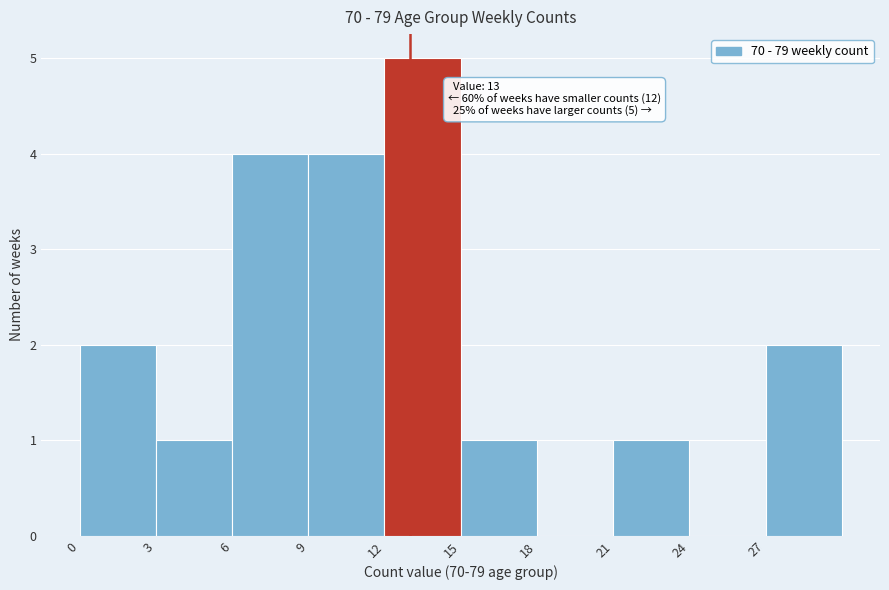

Over which range of the x-axis is the bar tallest?

12 to 15